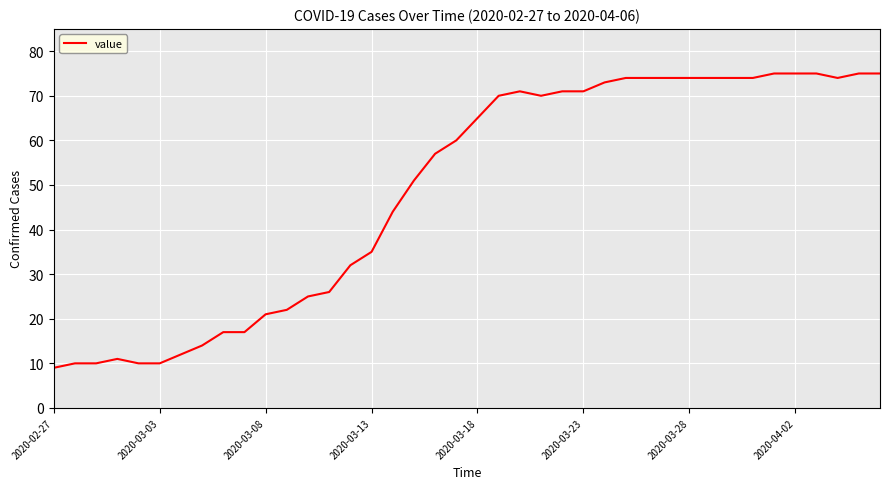

What is the difference between the maximum and minimum values?

66